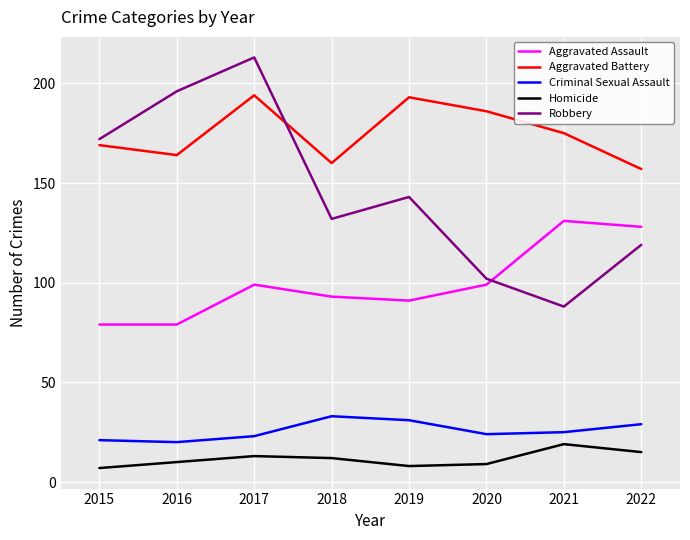

List the labels in order of Robbery value, smallest first.

2021, 2020, 2022, 2018, 2019, 2015, 2016, 2017